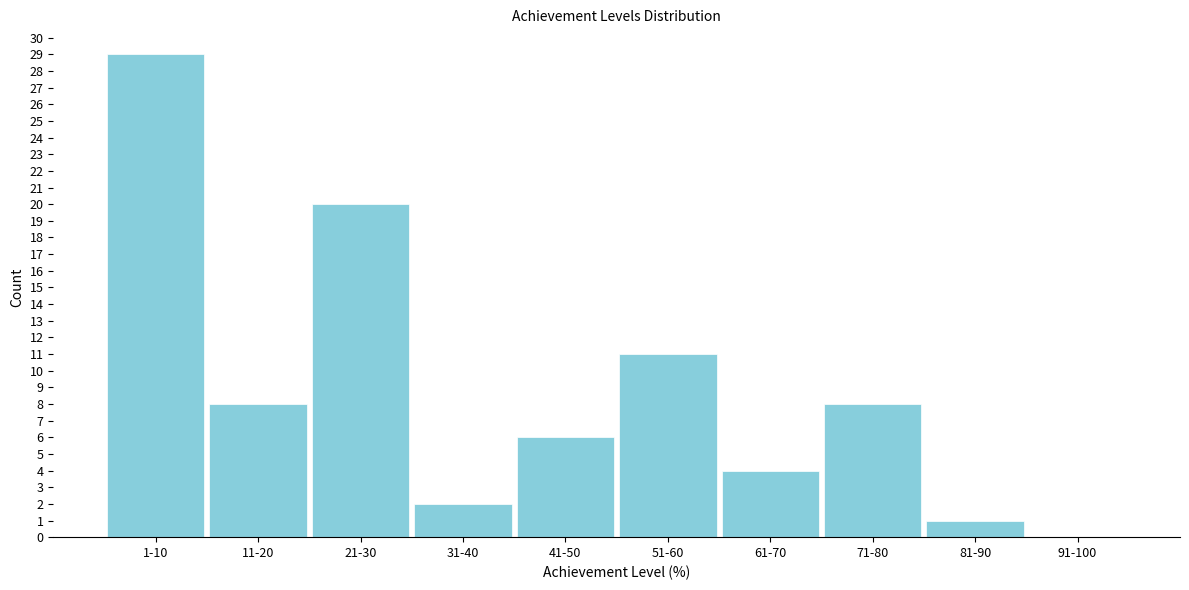

Reading left to right, what are all the values shown in this chart?

1-10=29	11-20=8	21-30=20	31-40=2	41-50=6	51-60=11	61-70=4	71-80=8	81-90=1	91-100=0